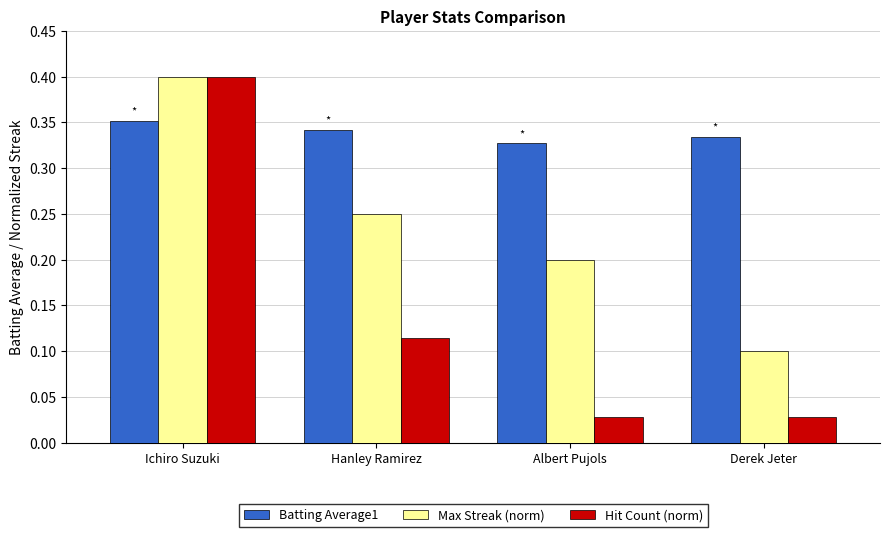

Rank the series at Derek Jeter from lowest to highest value.

Hit Count (norm), Max Streak (norm), Batting Average1